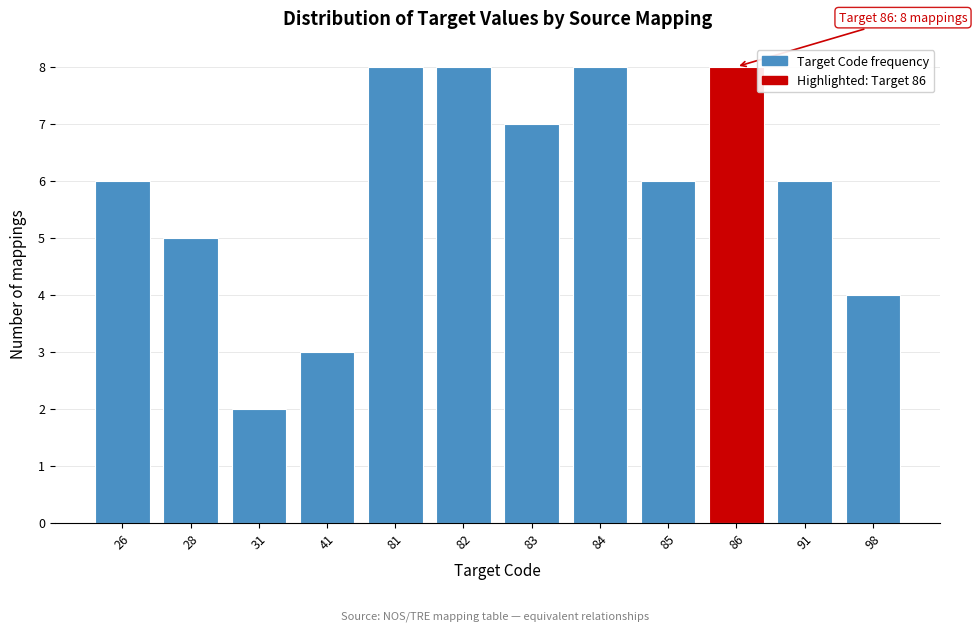

Reading left to right, transcribe all the data shown in this chart.

6	5	2	3	8	8	7	8	6	8	6	4